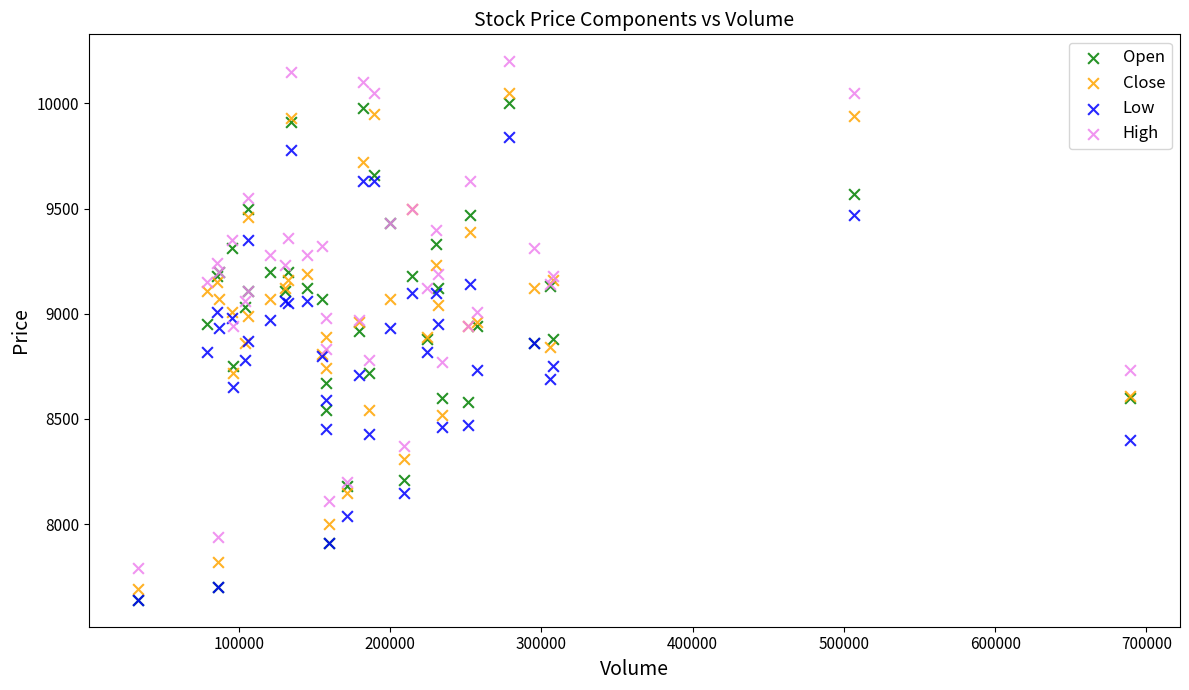

What are all the series names shown in the legend?

Open, Close, Low, High